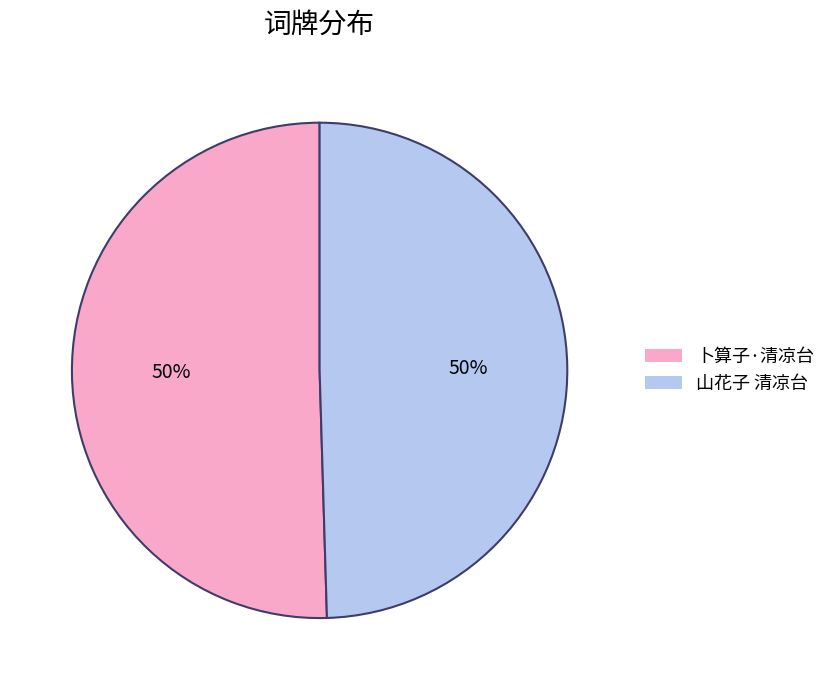

To the nearest percent, what is the combined percentage of 卜算子·清凉台 and 山花子 清凉台?

100%